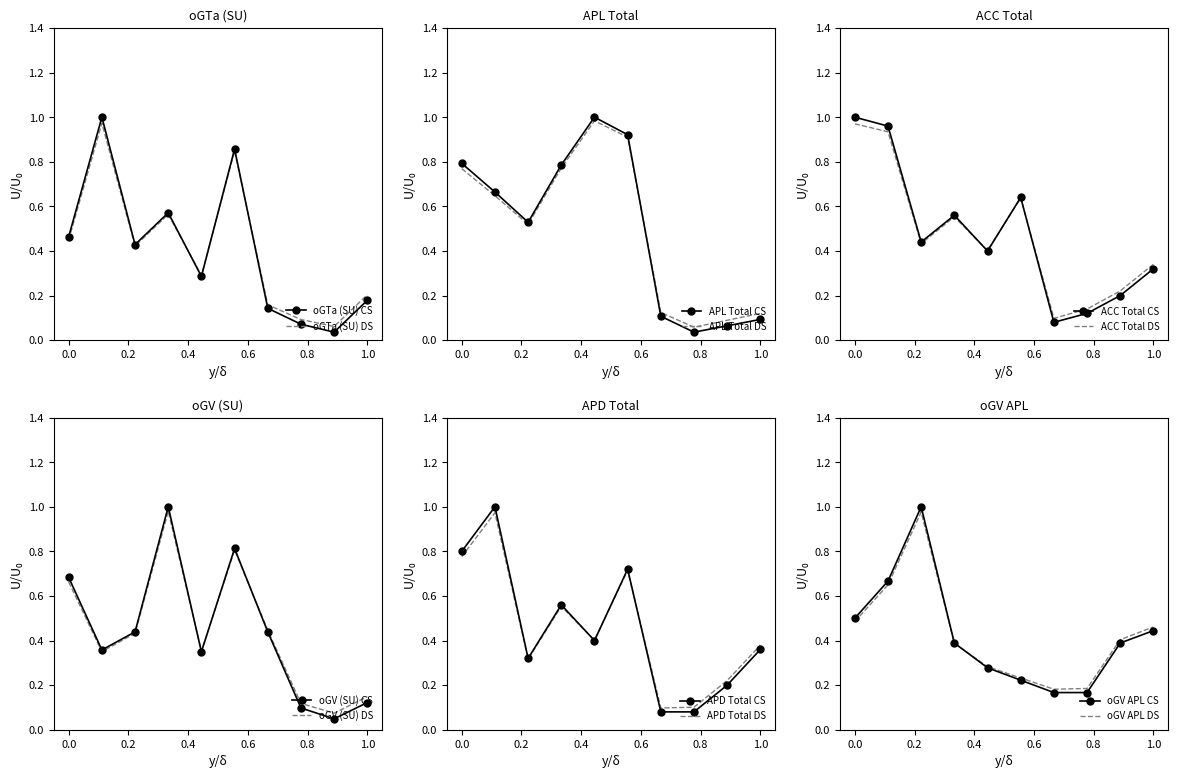

True or false: oGTa (SU) and oGV APL intersect in this chart.

True